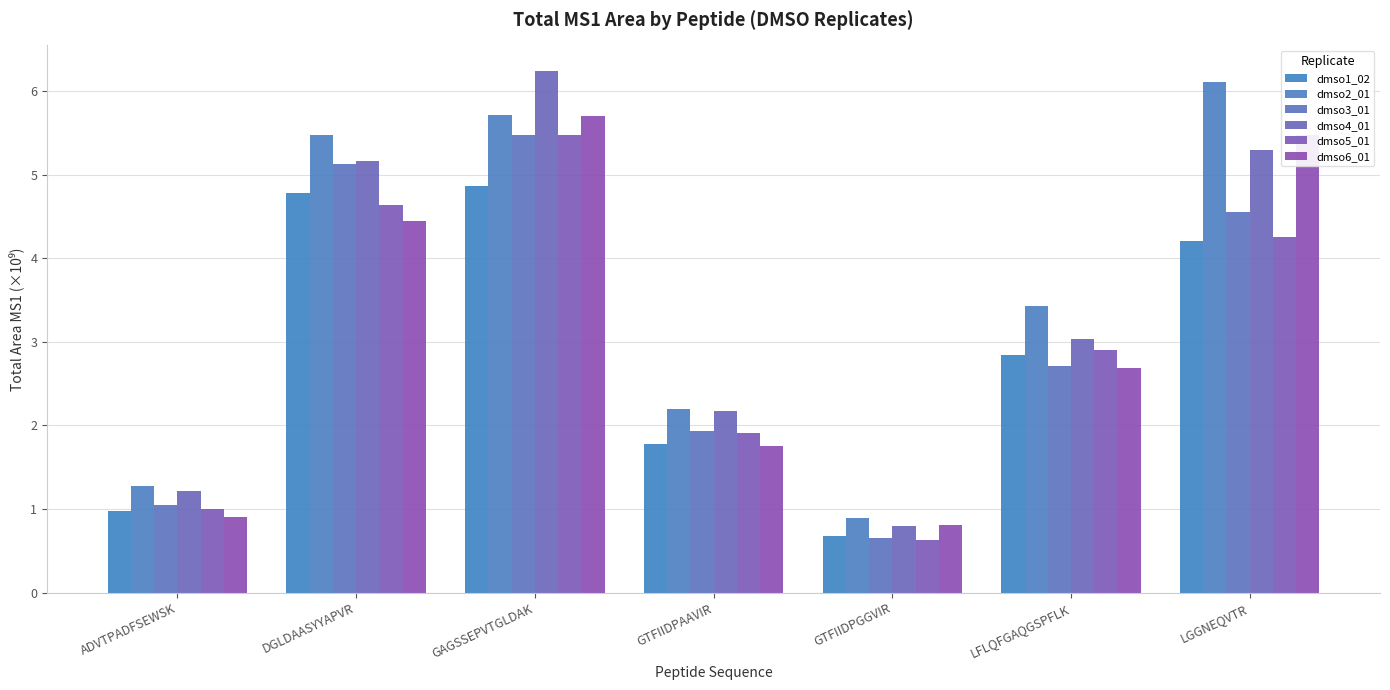

Is it true that dmso4_01 equals 2.2 at GTFIIDPAAVIR?

True